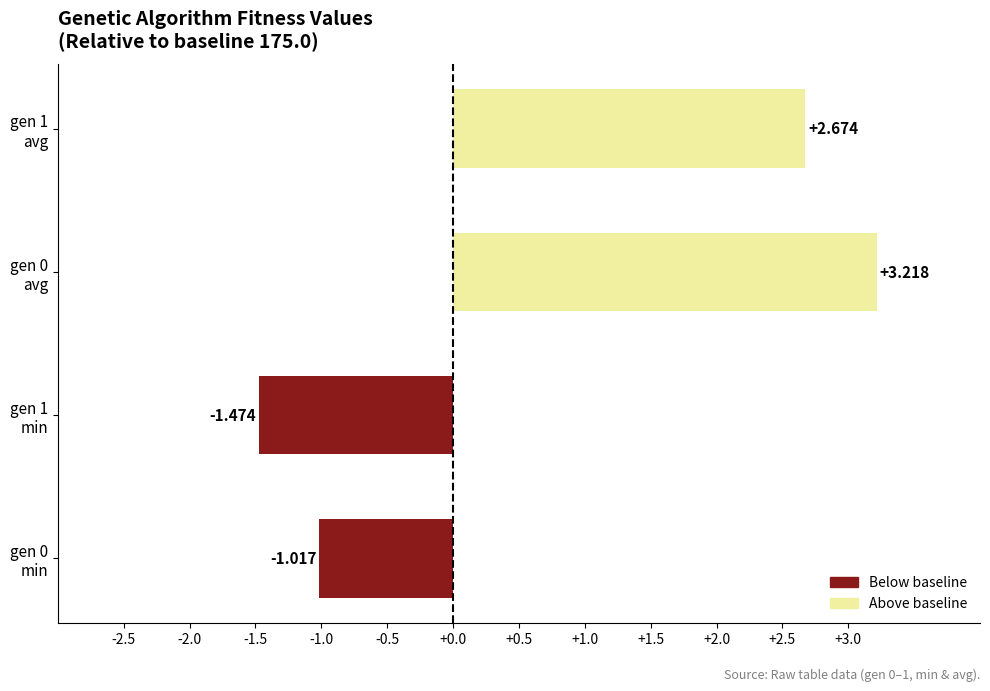

At which label is the value closest to 0?

gen 0
min